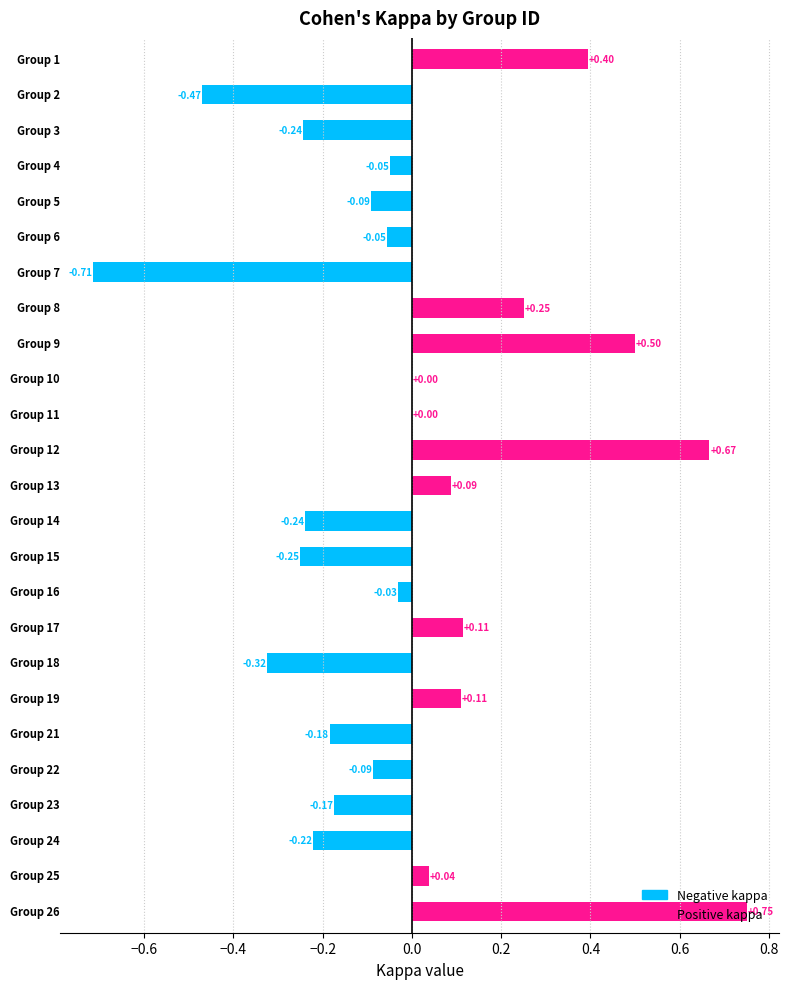

At which label does kappa first exceed 0?

1